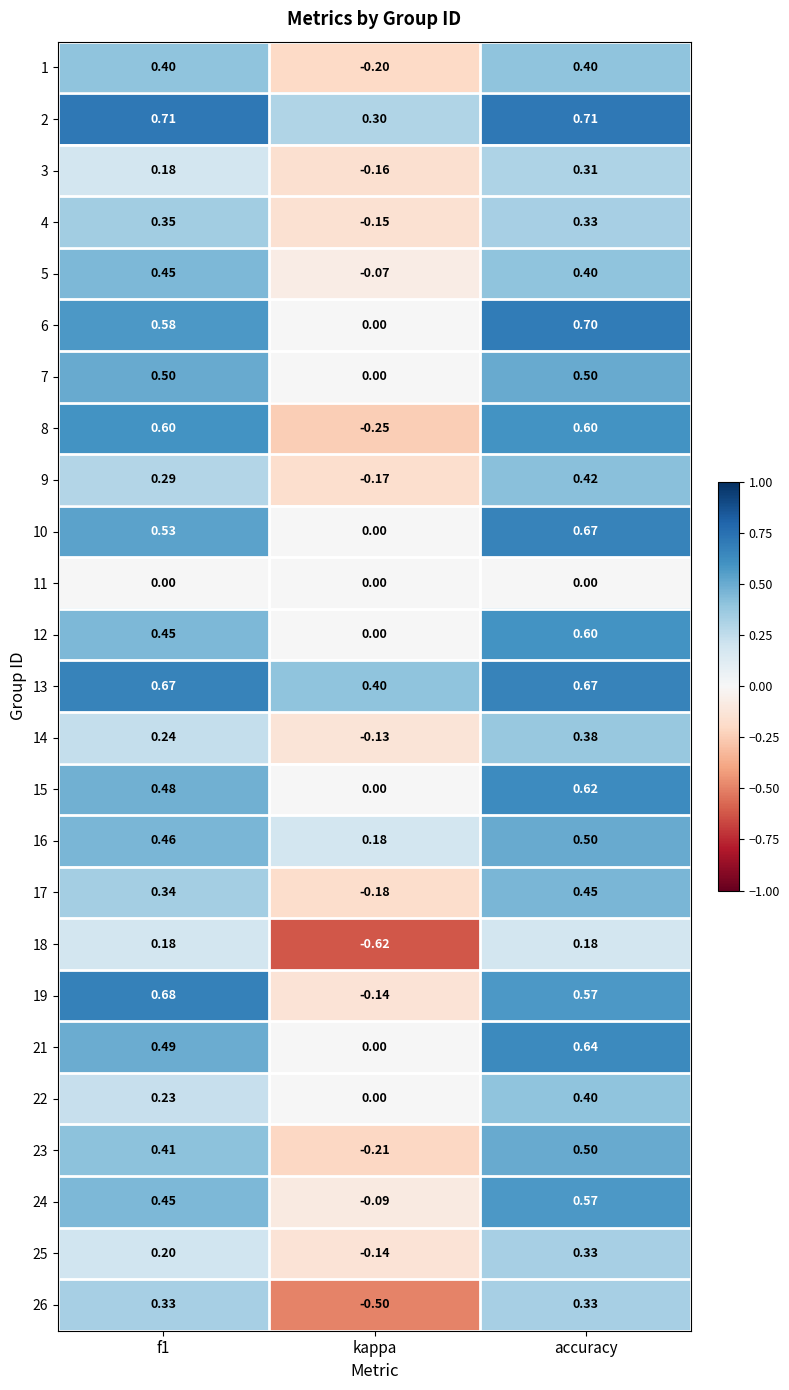

Which series changed the most between f1 and accuracy?

22